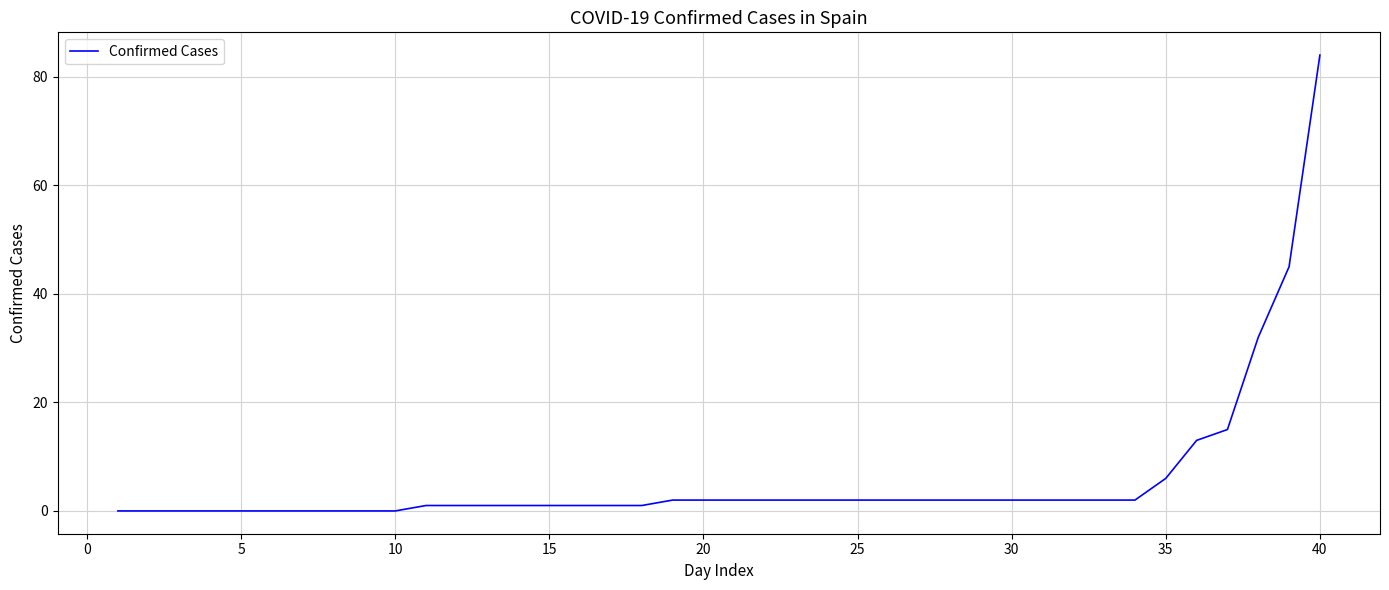

What is the difference between the maximum and minimum values?

84